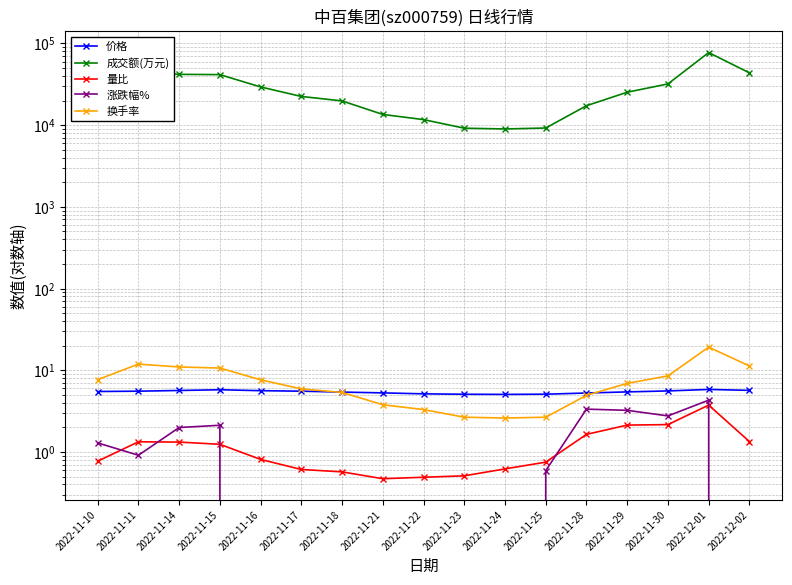

True or false: 价格 has more than 1 interior local peaks.

True